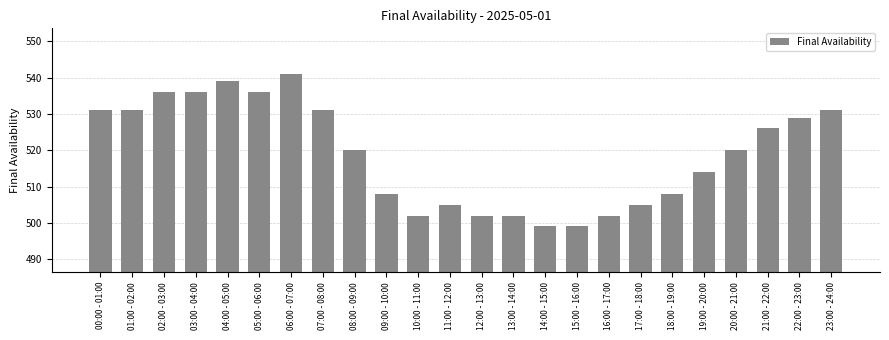

Reading left to right, transcribe all the data shown in this chart.

00:00 - 01:00=531	01:00 - 02:00=531	02:00 - 03:00=536	03:00 - 04:00=536	04:00 - 05:00=539	05:00 - 06:00=536	06:00 - 07:00=541	07:00 - 08:00=531	08:00 - 09:00=520	09:00 - 10:00=508	10:00 - 11:00=502	11:00 - 12:00=505	12:00 - 13:00=502	13:00 - 14:00=502	14:00 - 15:00=499	15:00 - 16:00=499	16:00 - 17:00=502	17:00 - 18:00=505	18:00 - 19:00=508	19:00 - 20:00=514	20:00 - 21:00=520	21:00 - 22:00=526	22:00 - 23:00=529	23:00 - 24:00=531